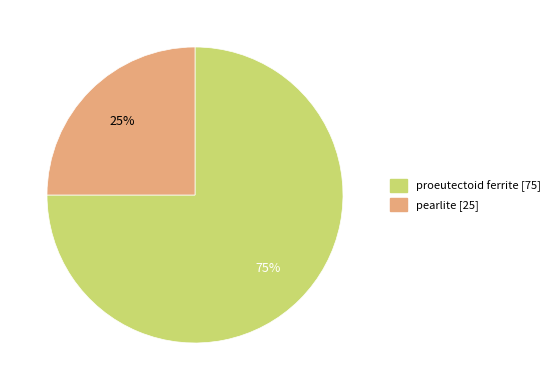

Combined, do proeutectoid ferrite and pearlite account for over 50%?

Yes